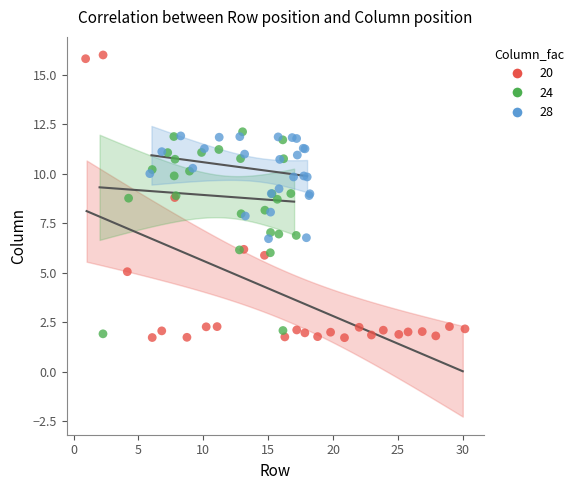

Which series contains the highest Y value?

20